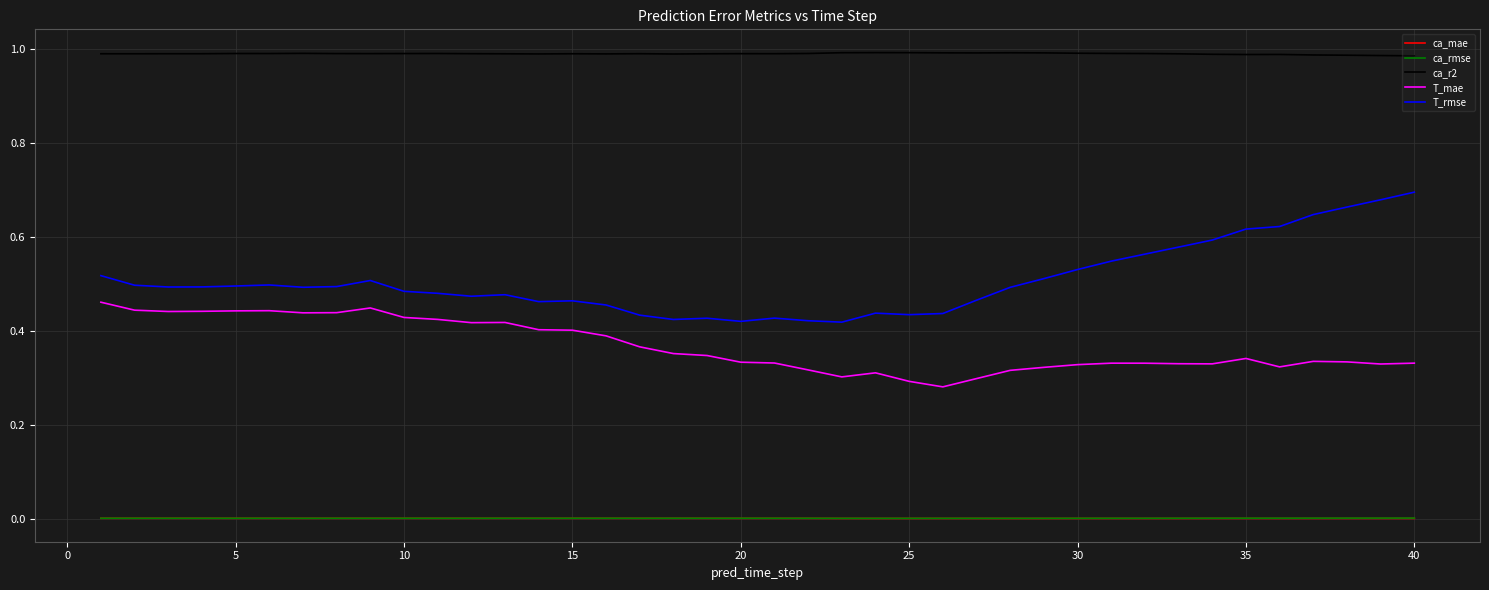

True or false: T_mae and T_rmse cross at least once.

False